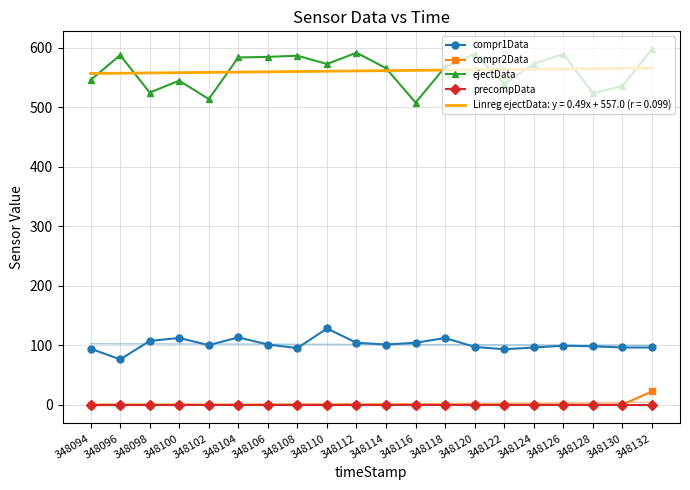

How many lines are shown in the chart?

4